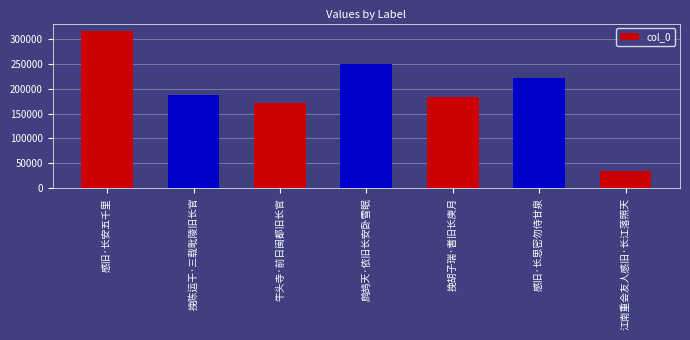

True or false: the data shows 290233 at 感旧·长思密勿侍甘泉.

False